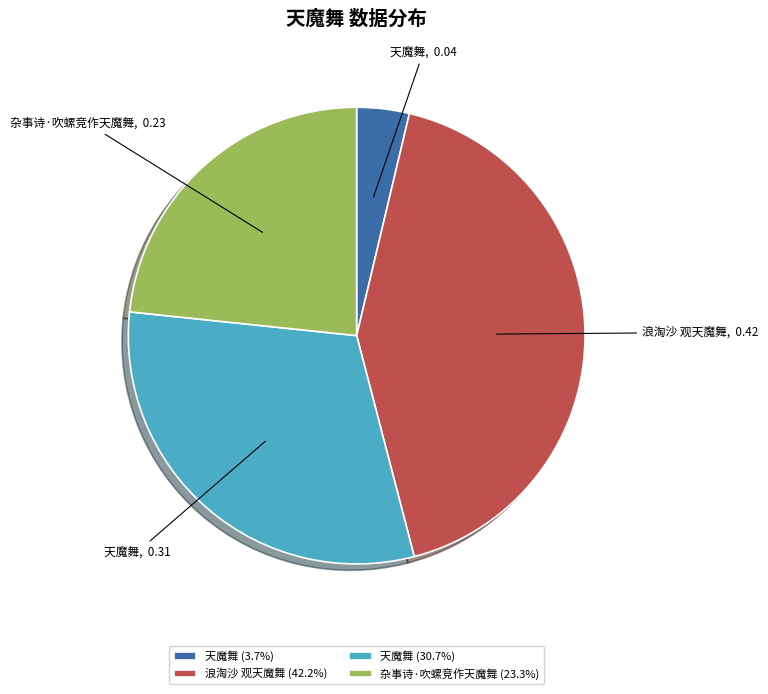

Combined, do 天魔舞 (3.7%) and 杂事诗·吹螺竞作天魔舞 (23.3%) account for over 50%?

No